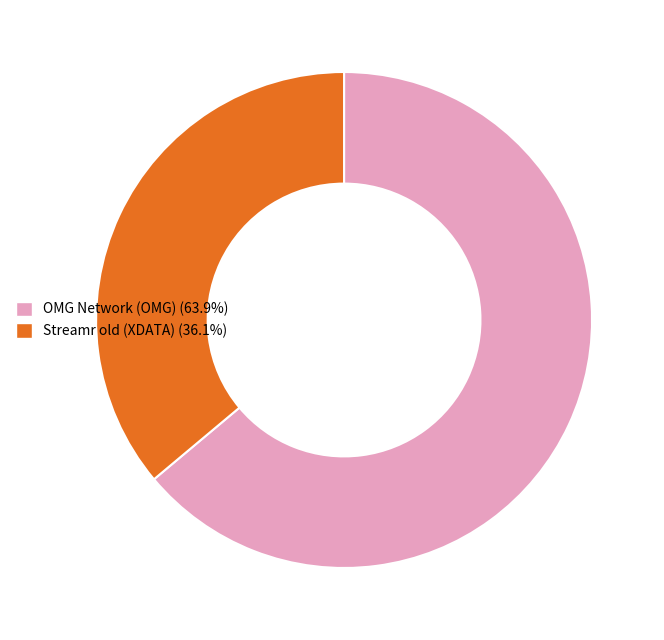

Is the sum of OMG Network (OMG) (63.9%) and Streamr old (XDATA) (36.1%) greater than half?

Yes